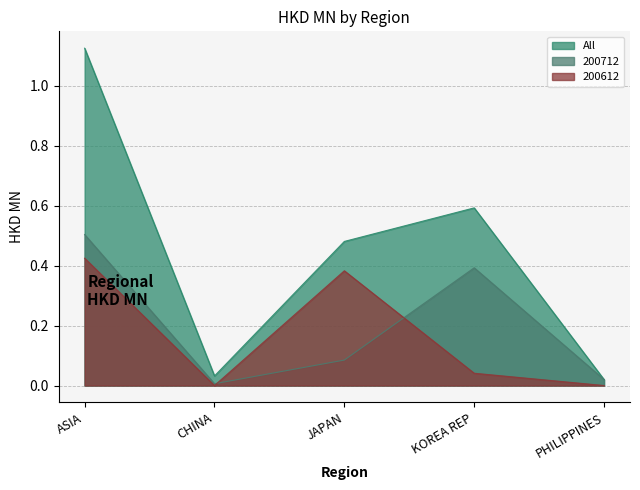

What is the difference between the 200712 values at JAPAN and PHILIPPINES?

0.1